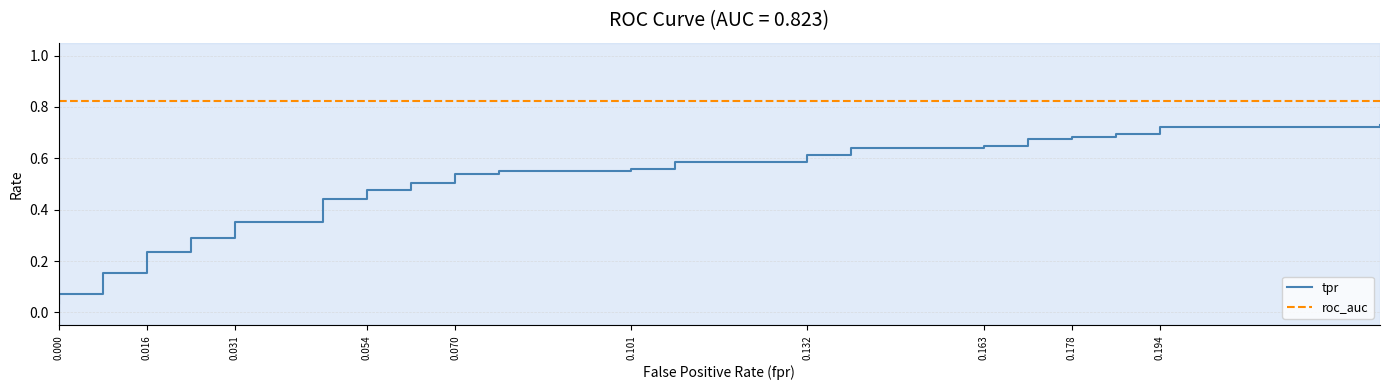

True or false: tpr and roc_auc intersect in this chart.

False